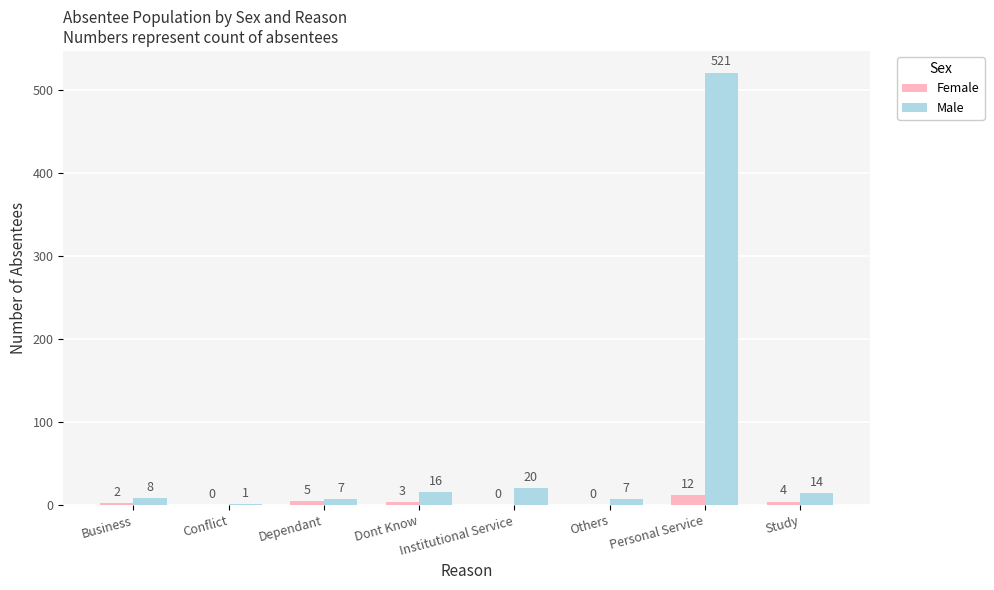

Reading left to right, transcribe all the data shown in this chart.

Female: Business=2	Conflict=0	Dependant=5	Dont Know=3	Institutional Service=0	Others=0	Personal Service=12	Study=4
Male: Business=8	Conflict=1	Dependant=7	Dont Know=16	Institutional Service=20	Others=7	Personal Service=521	Study=14